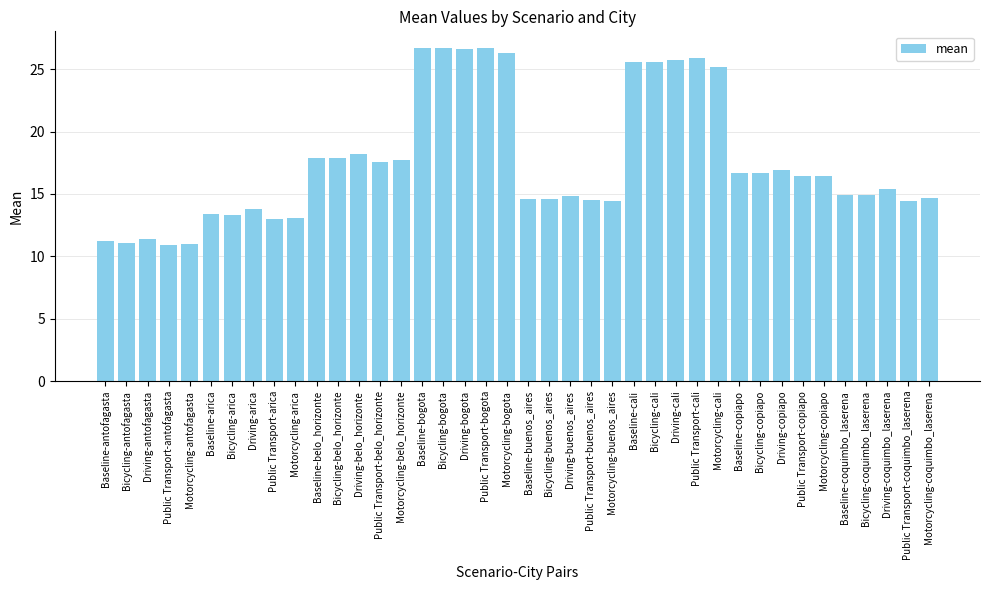

What is the value of the 23rd bar from the left?

14.8